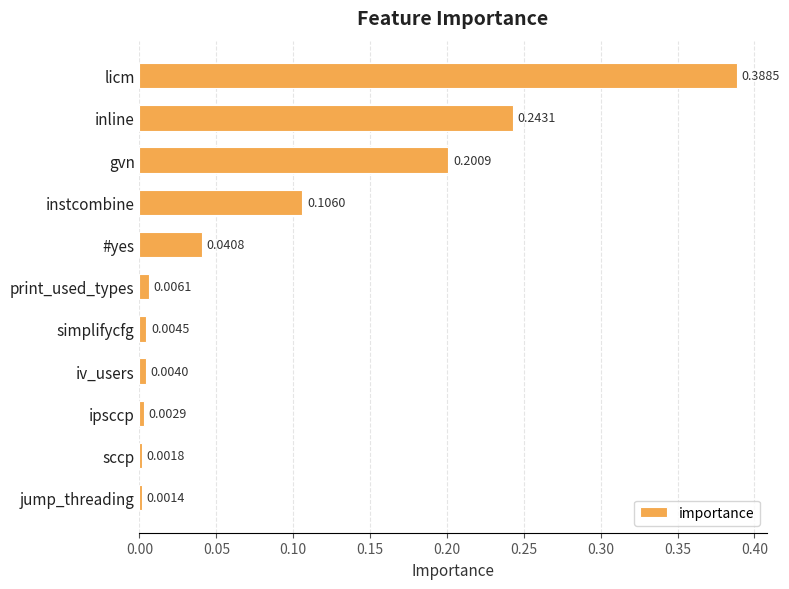

How many bars are there in total?

11